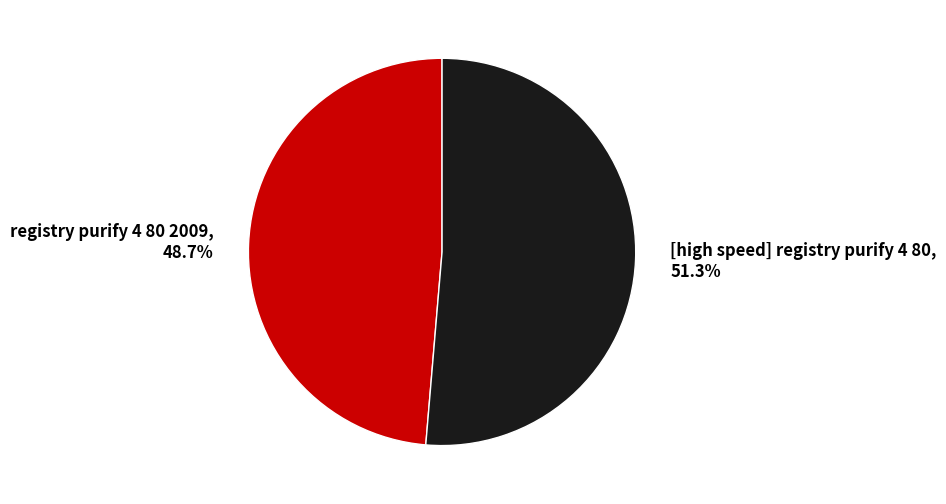

Which slice is the largest?

[high speed] registry purify 4 80